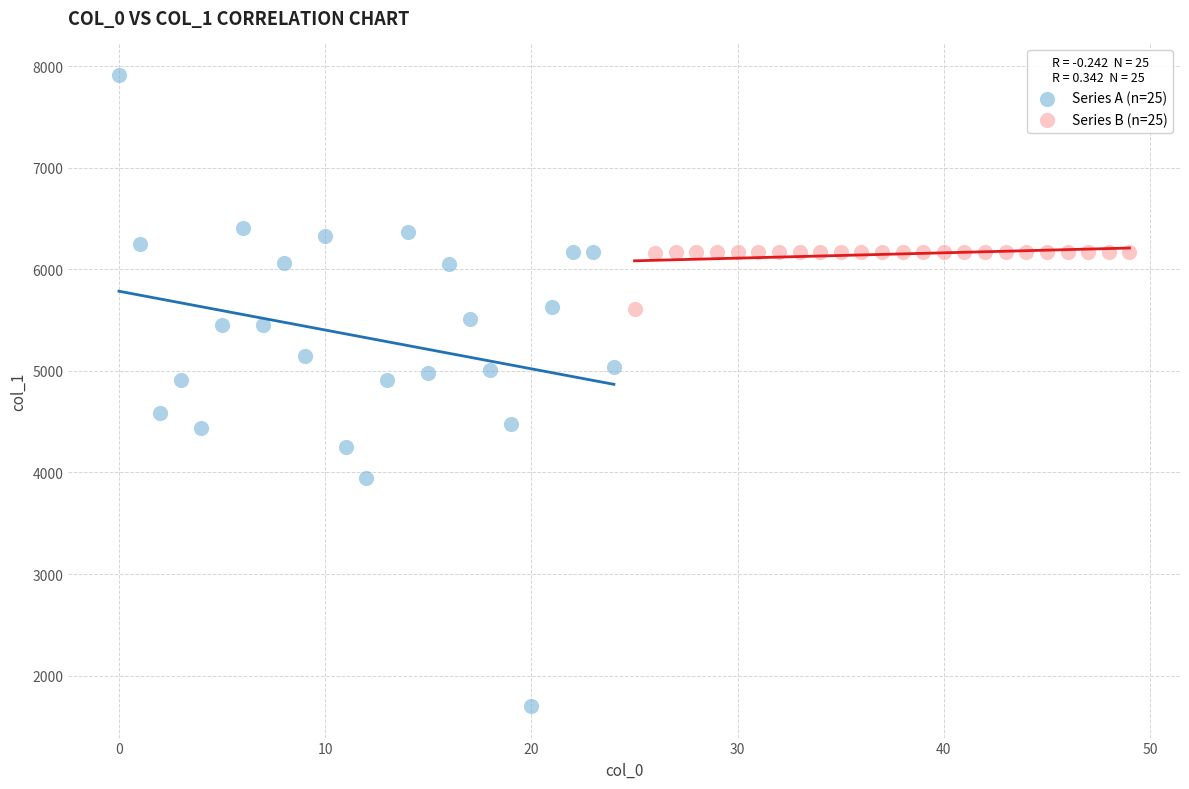

Which series has the largest Y range (max minus min)?

Series A (n=25)